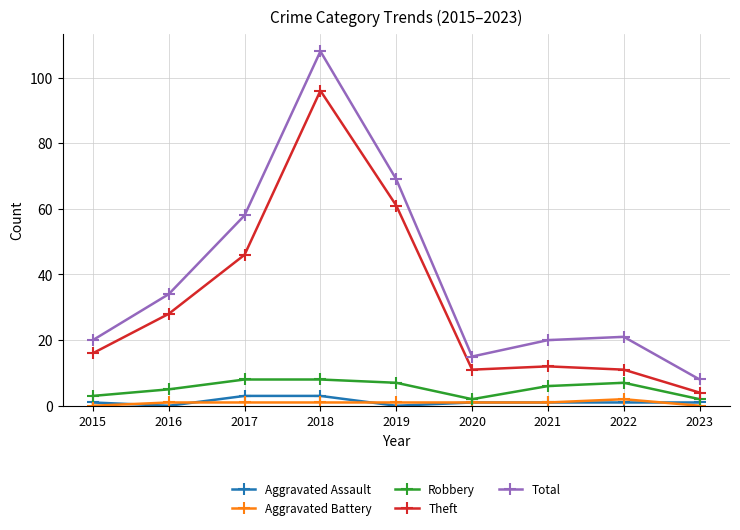

What is the difference between the highest and lowest values at 2020?

14